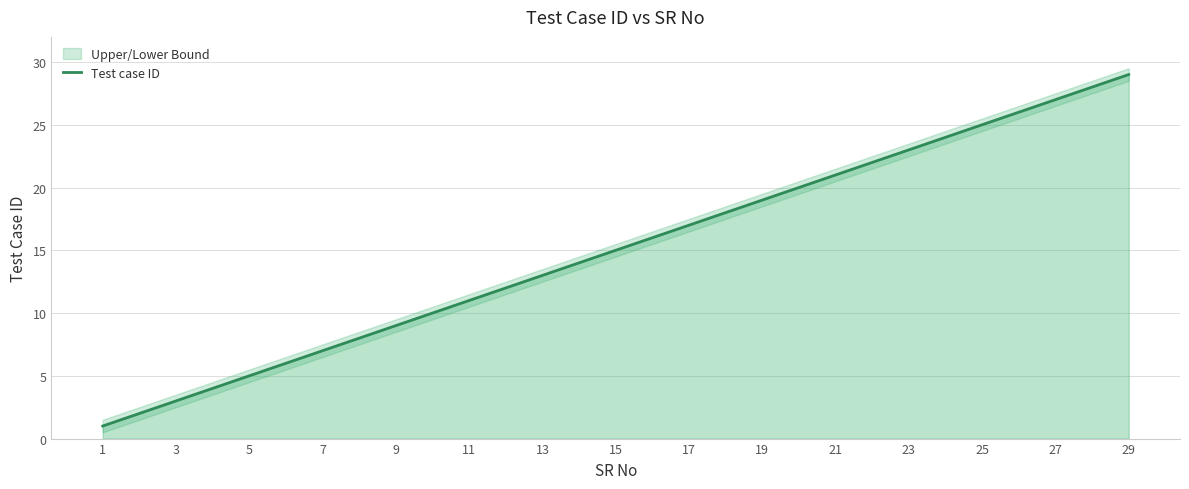

The value of Test case ID at 25 is 25. True or false?

True